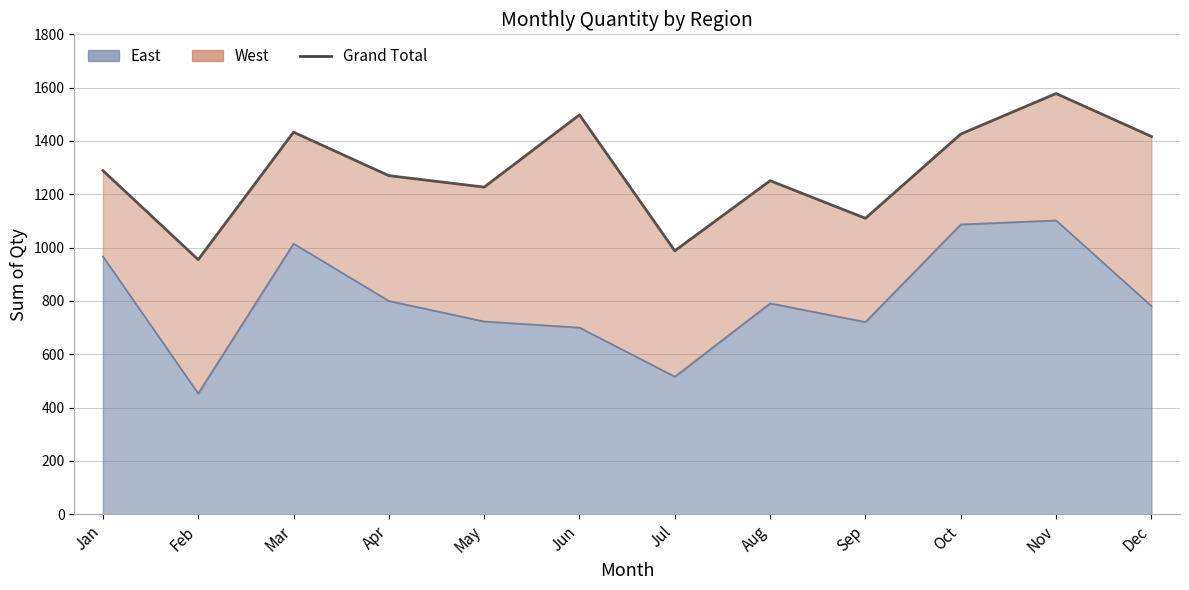

Between Jul and Feb, which is larger?

Jul